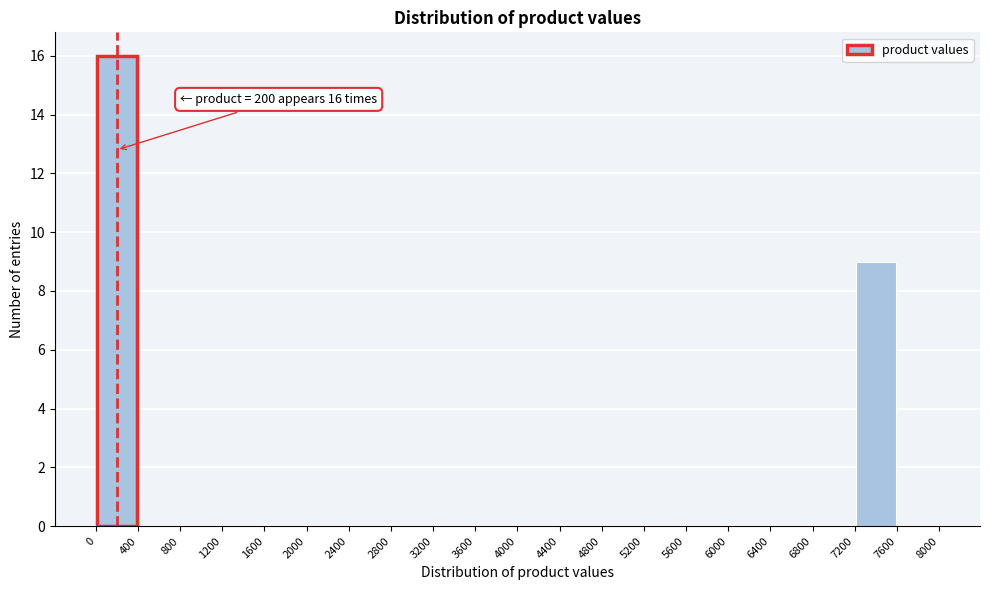

Over which range of the x-axis is the bar tallest?

0 to 400